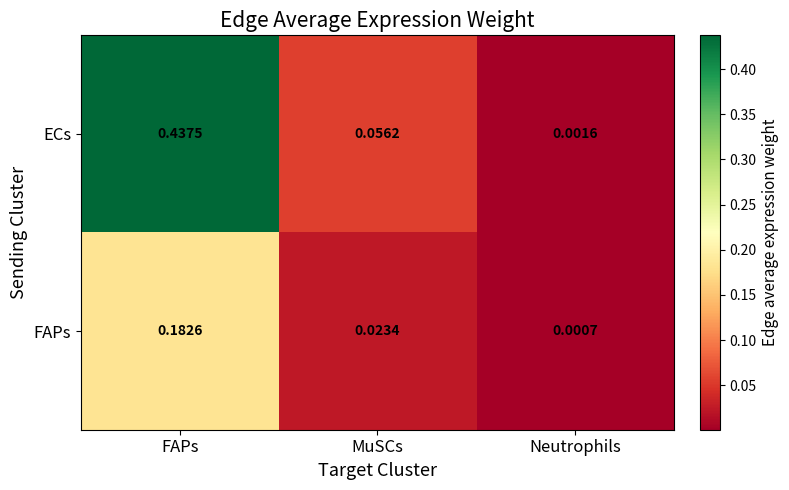

Which category has the highest value in the ECs series?

FAPs